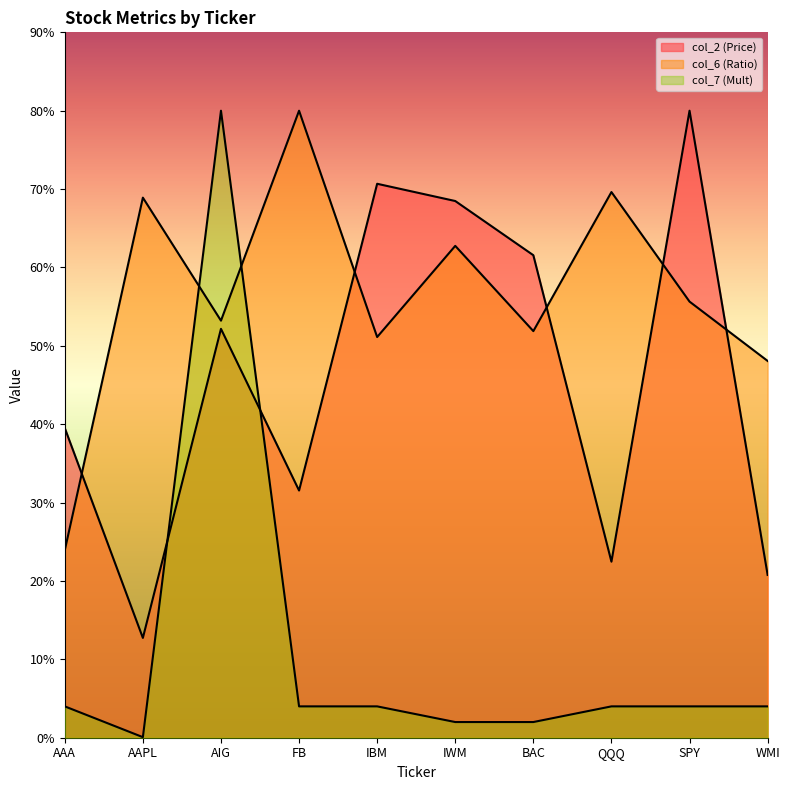

What is the difference between the second highest and minimum values in the col_2 (Price) series?

57.9